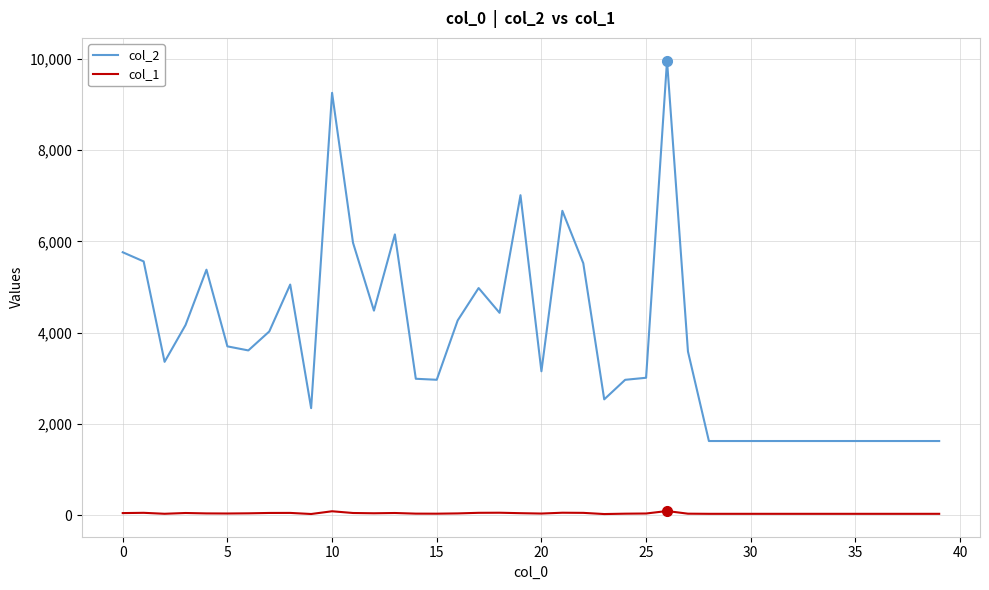

Which series has the largest total across all categories?

col_2